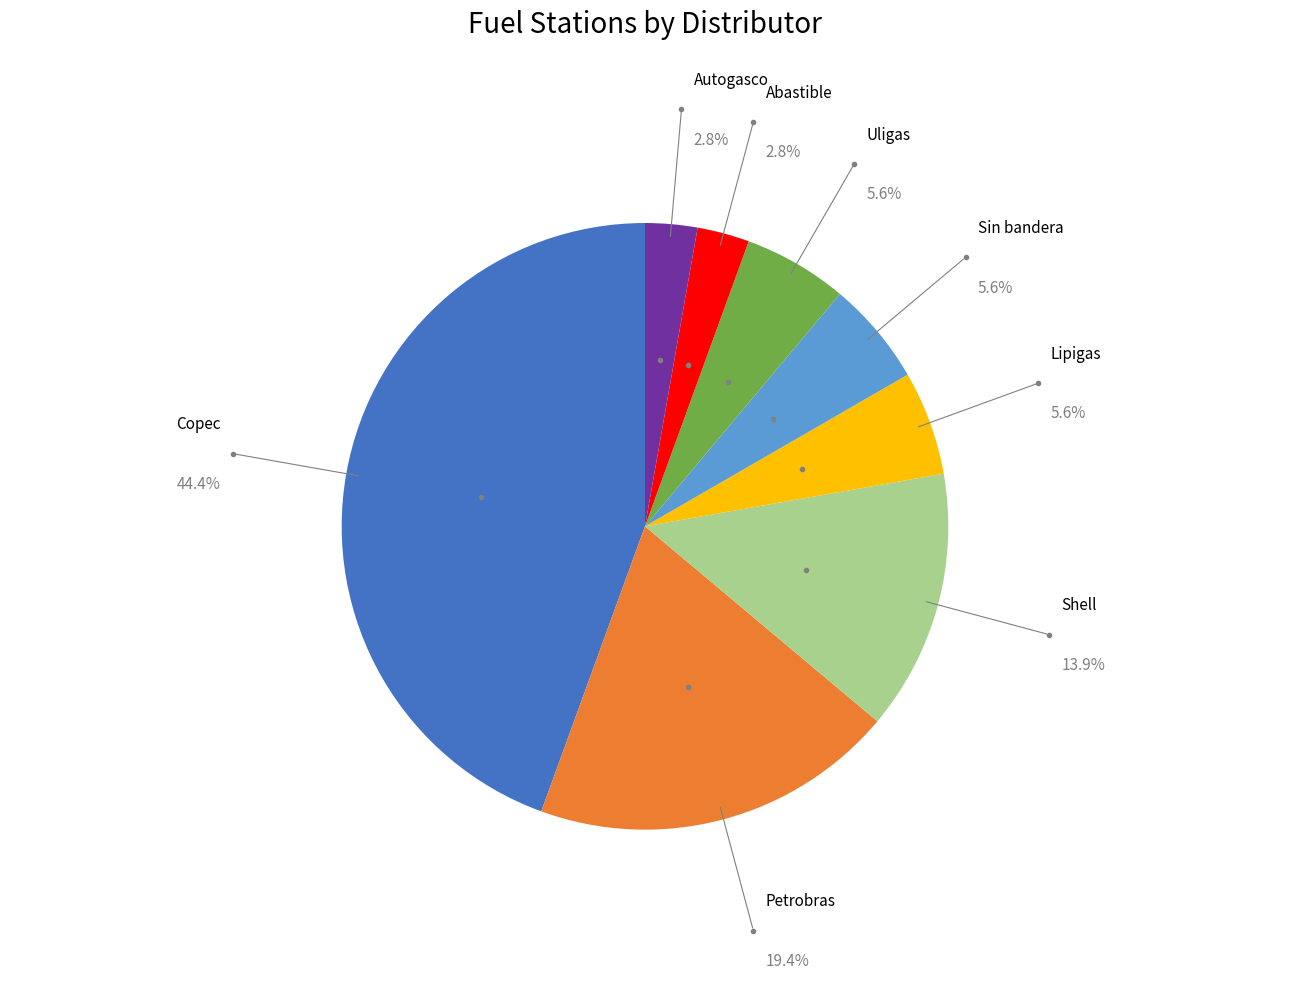

Is there a majority slice in this chart?

No